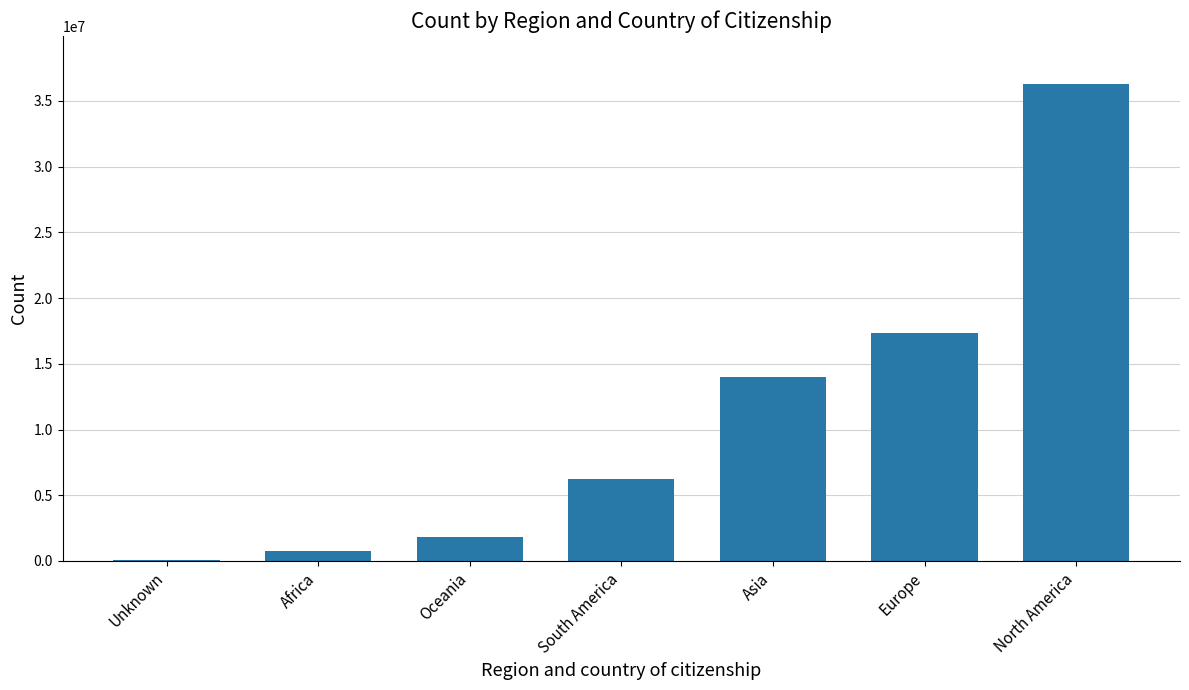

Where is the data nearest to the value 18182114?

Europe